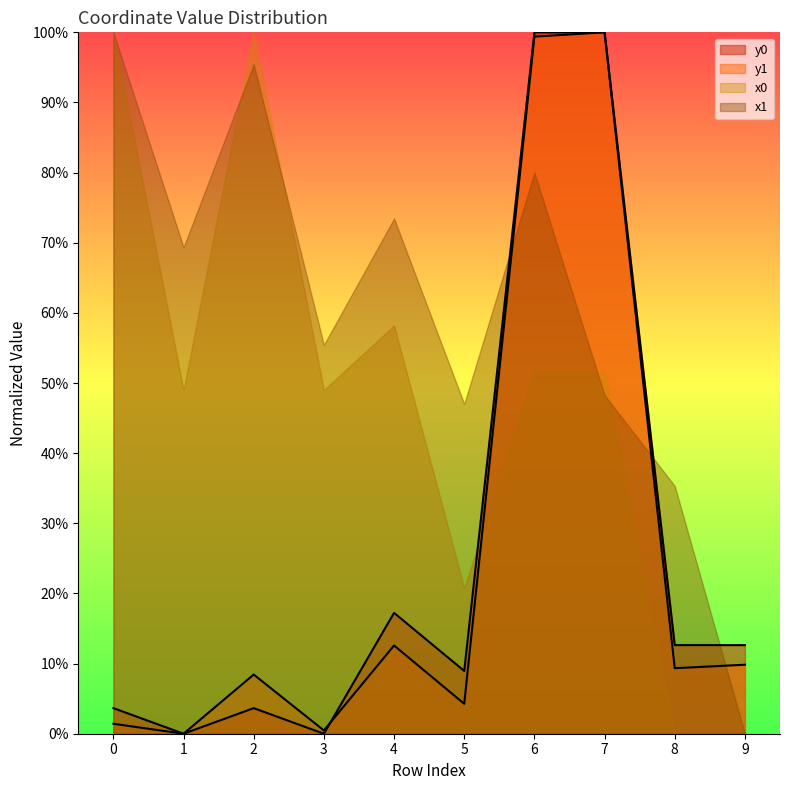

True or false: y1 has more than 1 points higher than both neighbors.

True